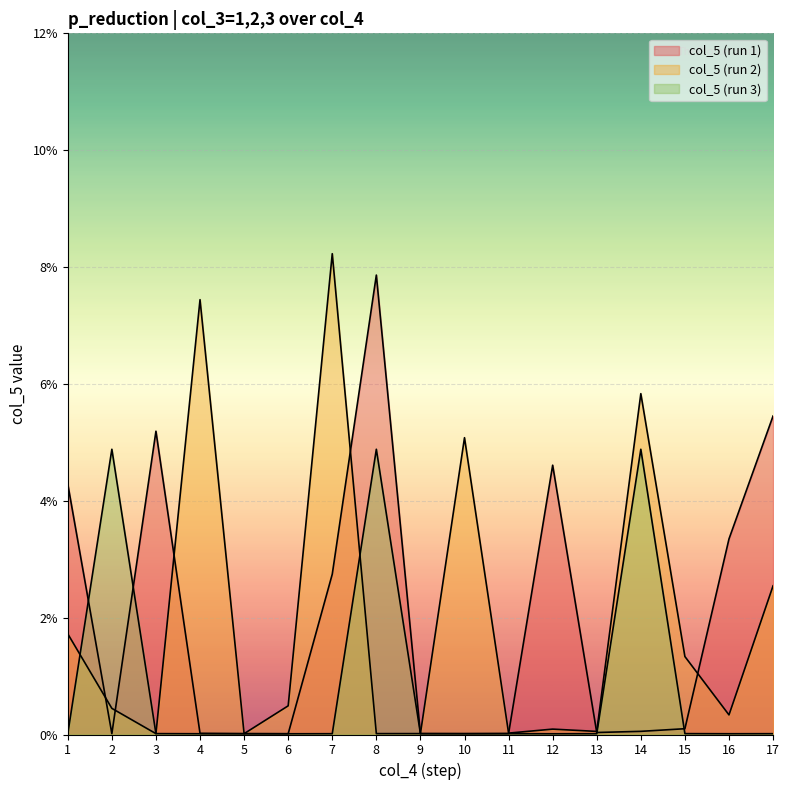

In col_5 (run 2), how many points are higher than both neighbors (excluding endpoints)?

5